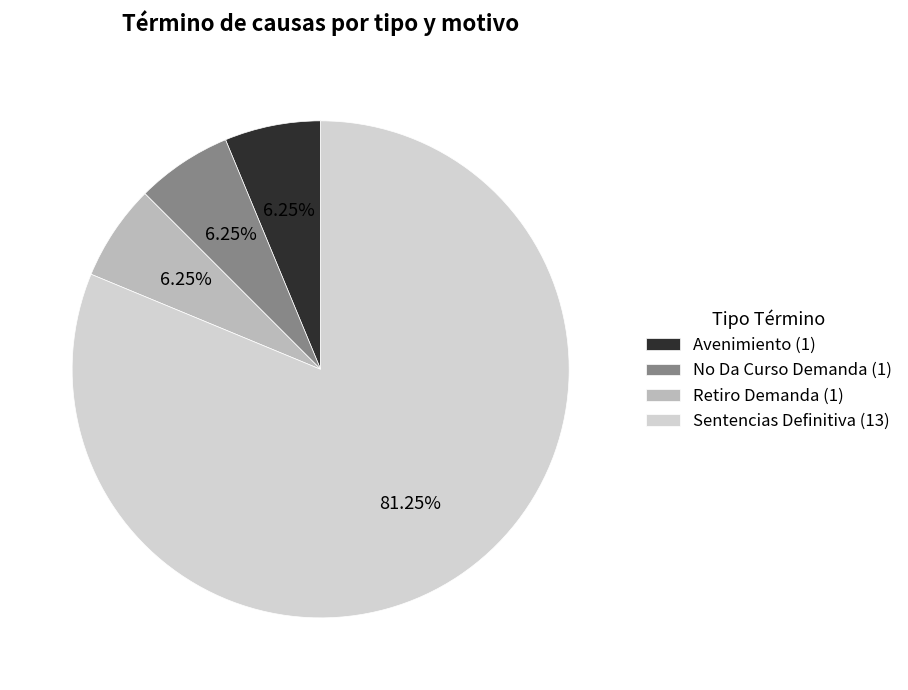

The Sentencias Definitiva slice represents 81% of the pie. True or false?

True